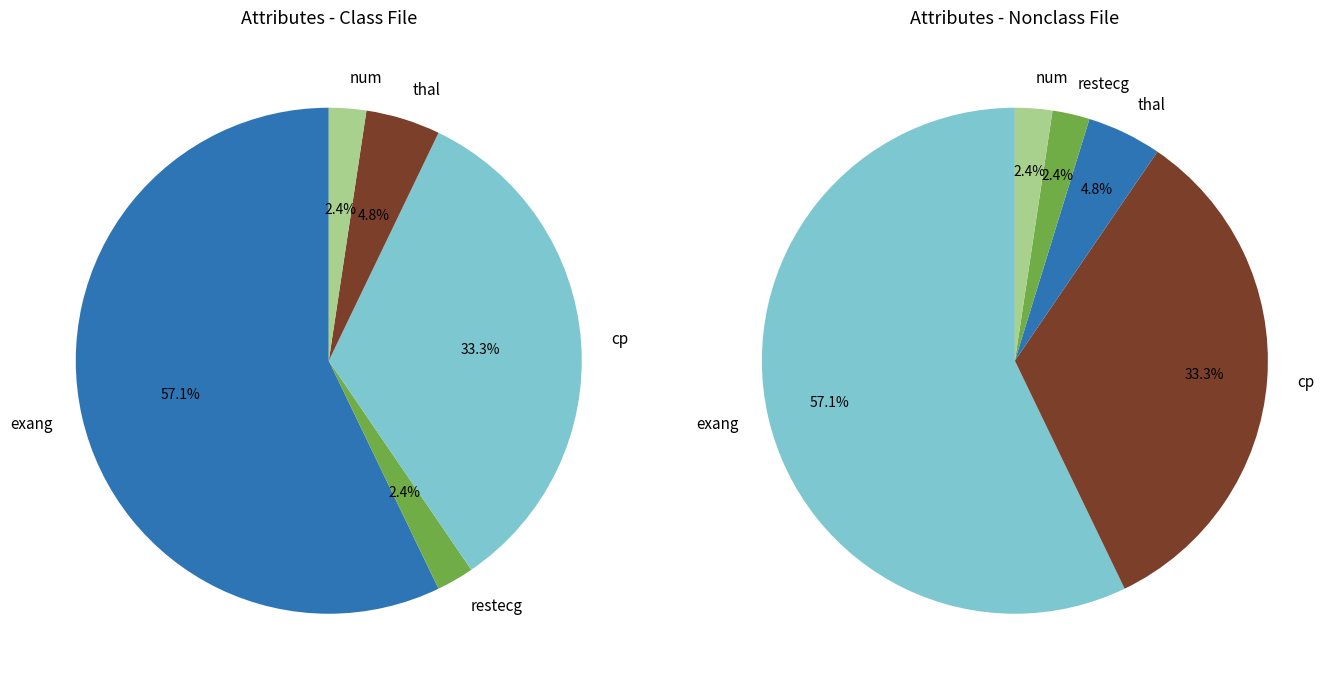

To the nearest percent, what is the difference between the cp and restecg slice percentages?

31%